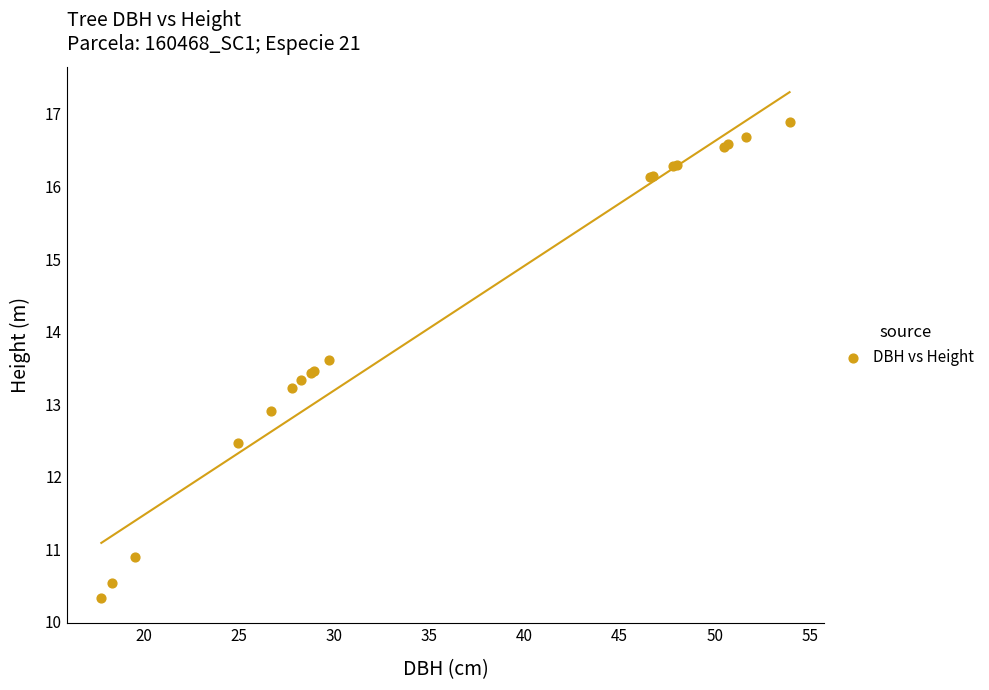

What Y value in the scatter plot is closest to 13?

12.9